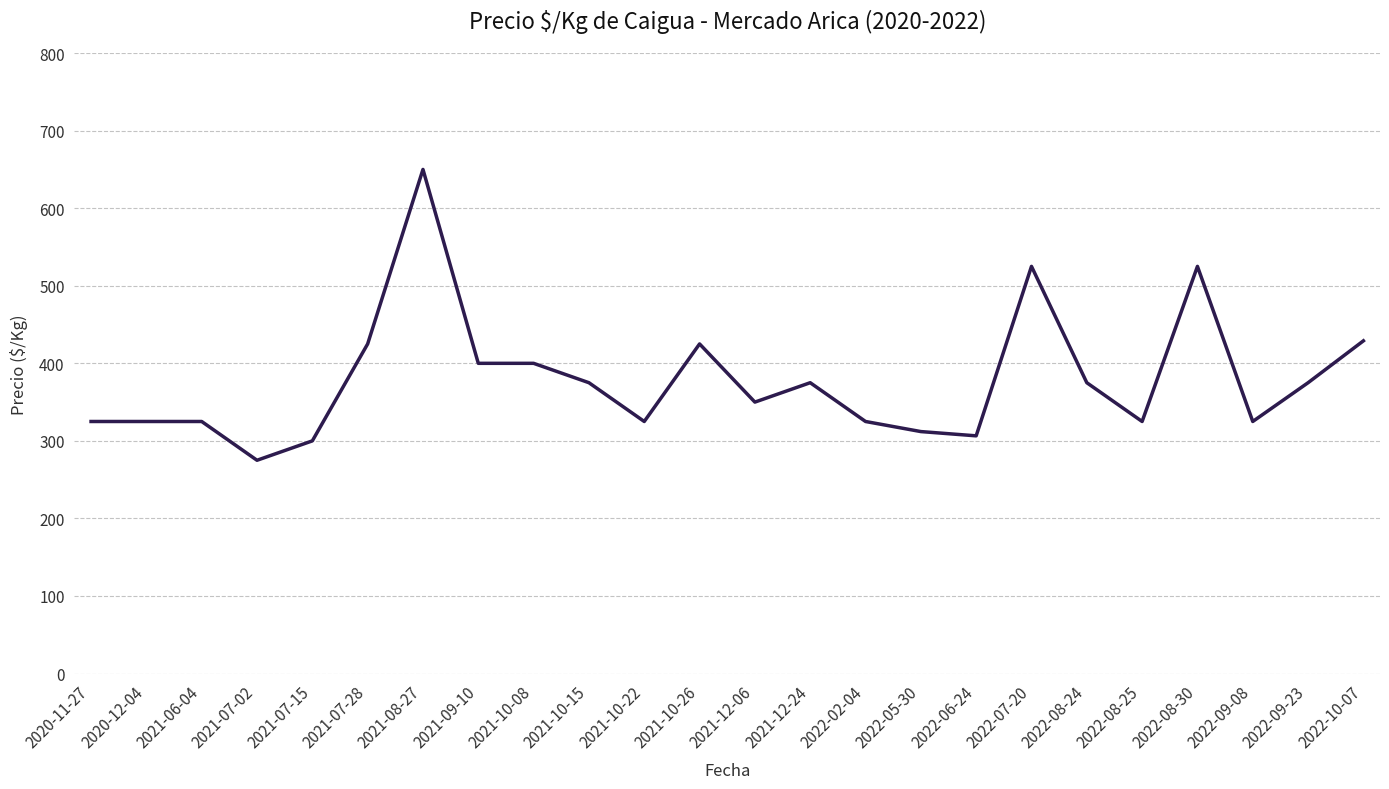

What is the approximate value at 2022-08-25?

325.0